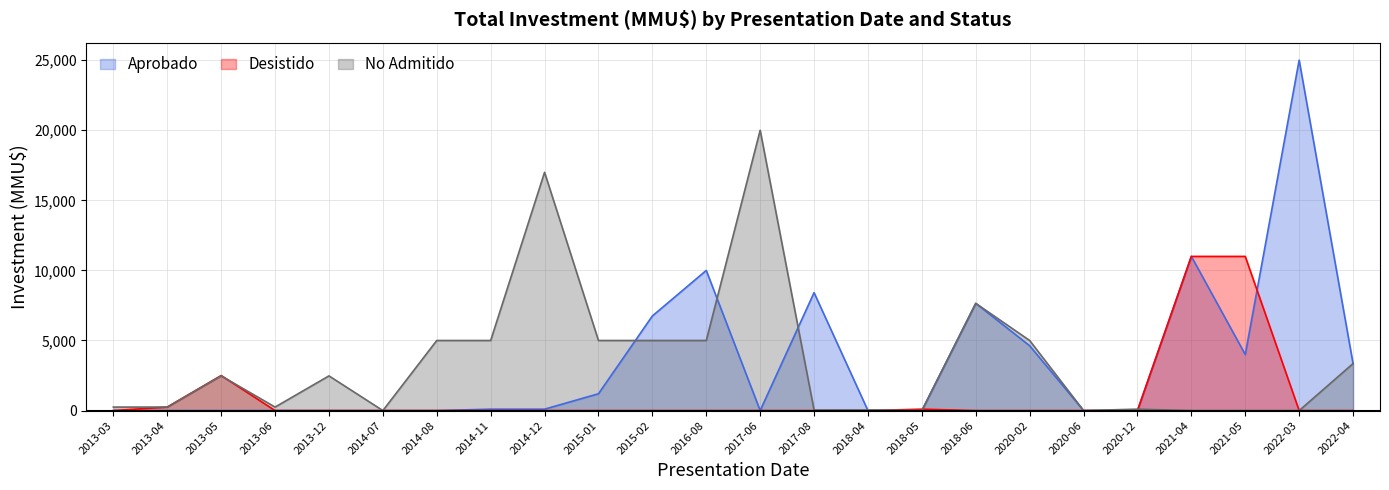

What is the difference between the maximum and second lowest values in the Aprobado series?

25000